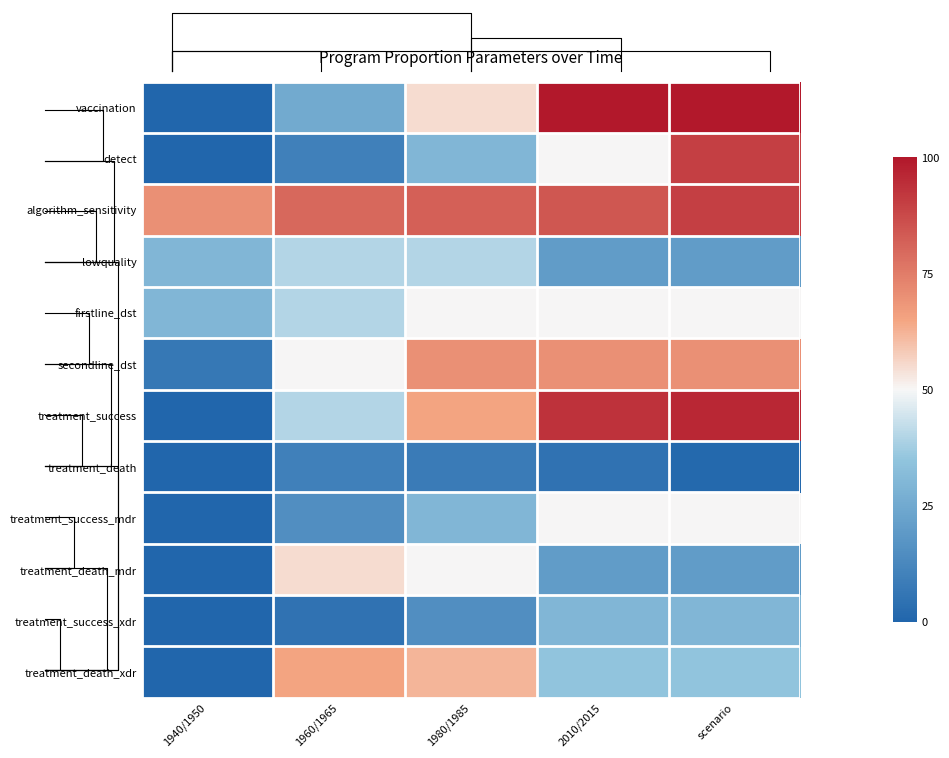

What is the minimum value shown in the chart?

-1.0